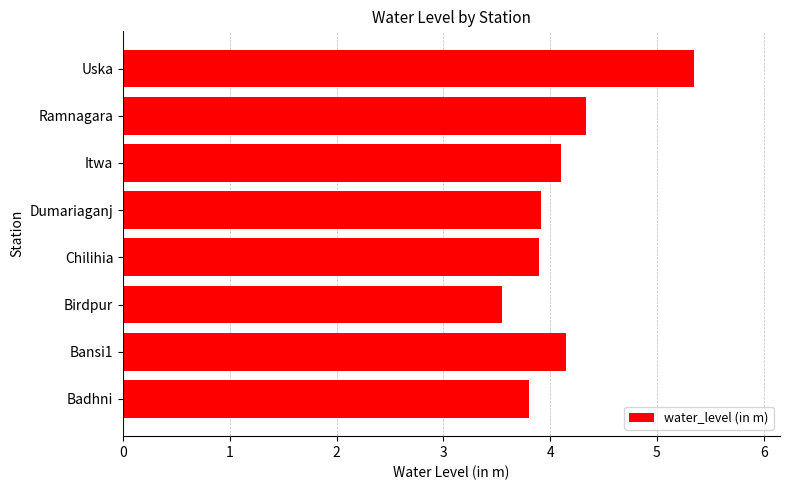

Is it true that the value at Ramnagara is 4.3?

True